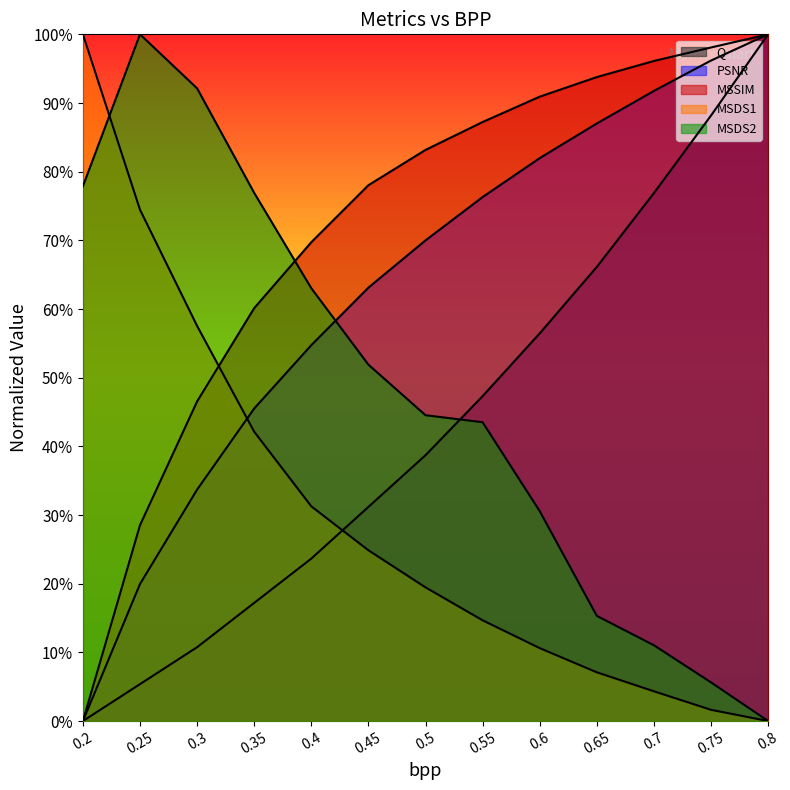

True or false: MSDS2 has a value of 0.0 at 0.8.

True